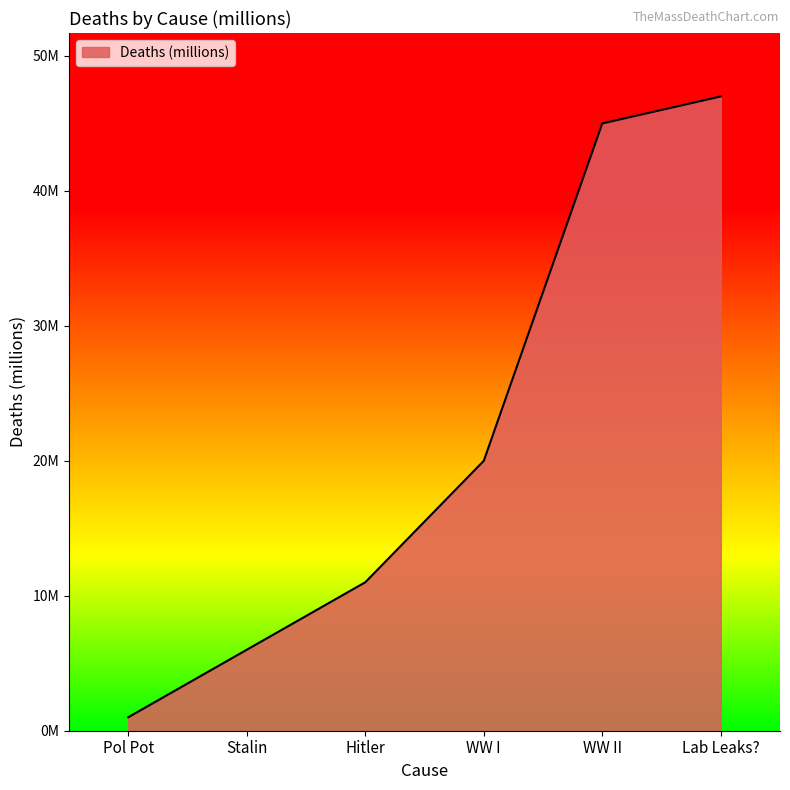

At which label does the data first exceed 20?

WW II